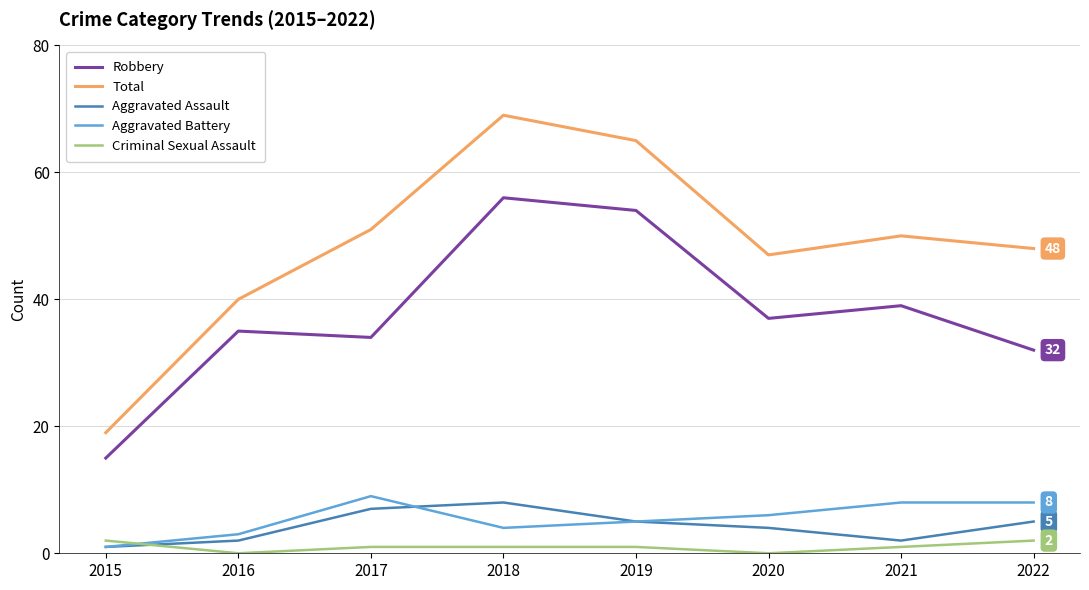

True or false: Criminal Sexual Assault and Total intersect in this chart.

False